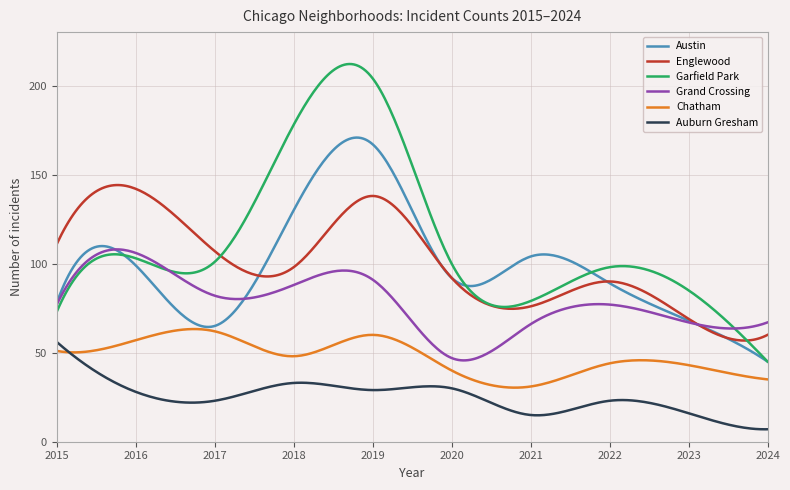

What is the lowest value of the Chatham series?

30.4